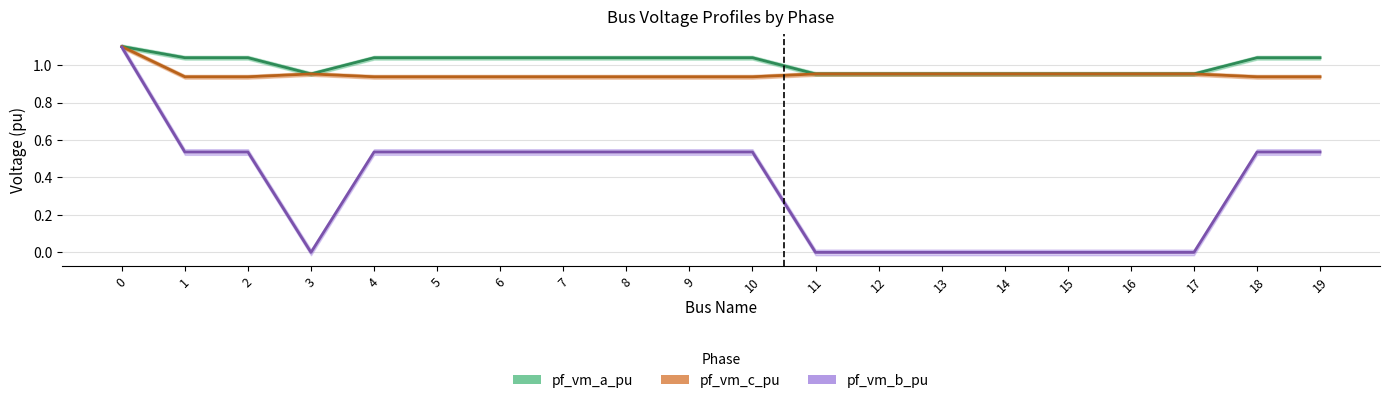

Count the number of categories in the chart.

20